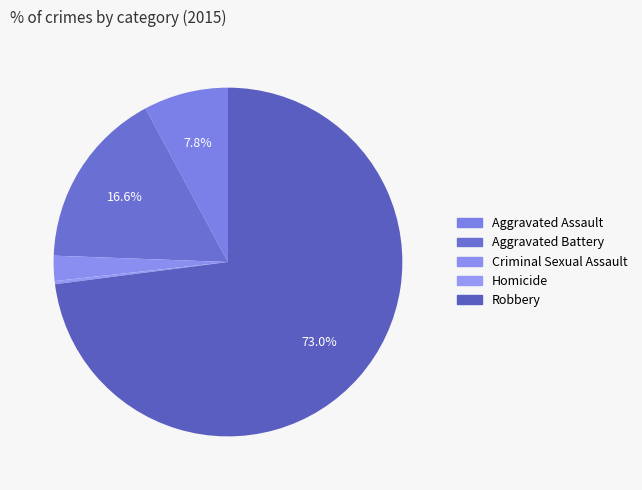

To the nearest percent, what percentage of the pie is Aggravated Assault?

8%